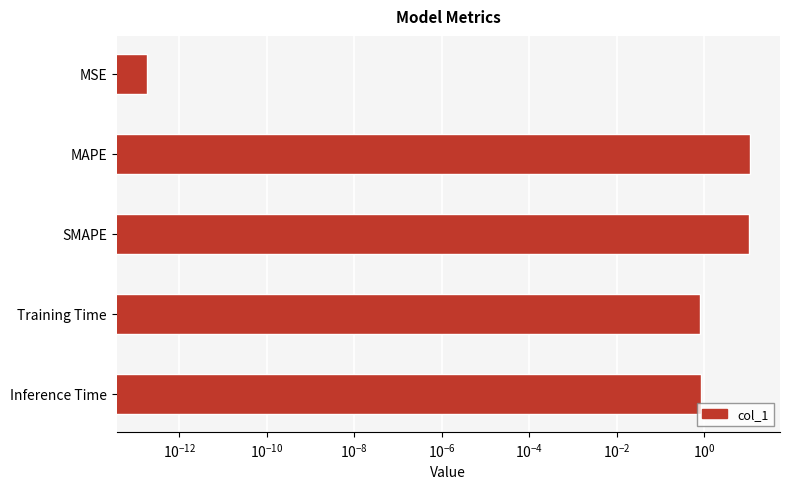

Reading left to right, list all the values displayed in this chart.

0.0	11.2	10.6	0.8	0.9